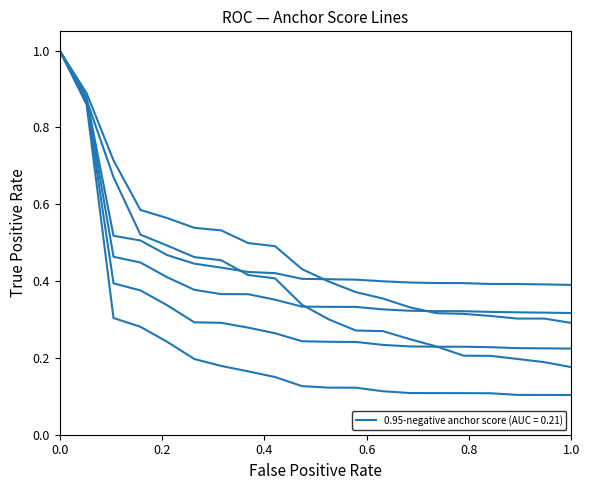

What is the maximum value shown in the chart?

1.0